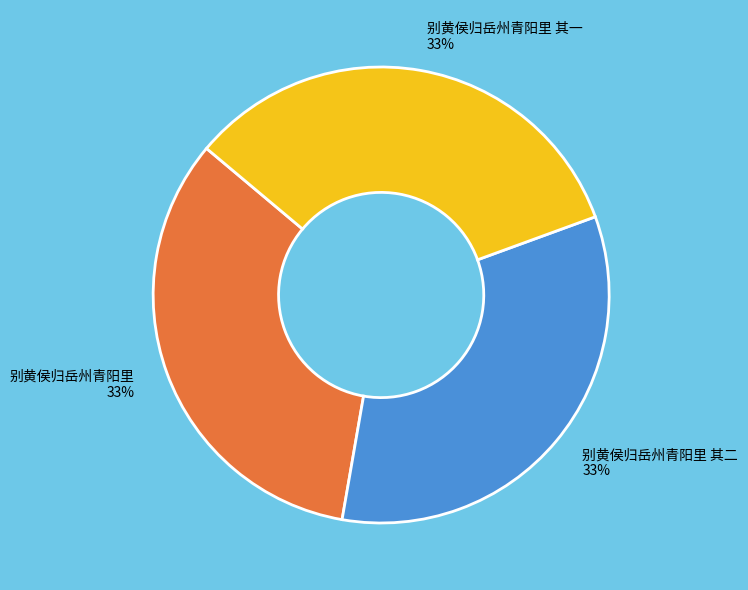

Is the sum of 别黄侯归岳州青阳里 其一 and 别黄侯归岳州青阳里 其二 greater than half?

Yes